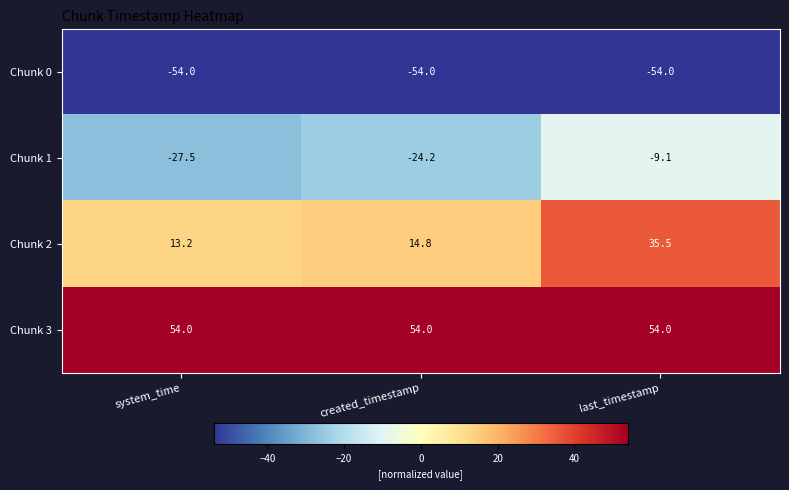

What is the smallest value displayed?

-54.0